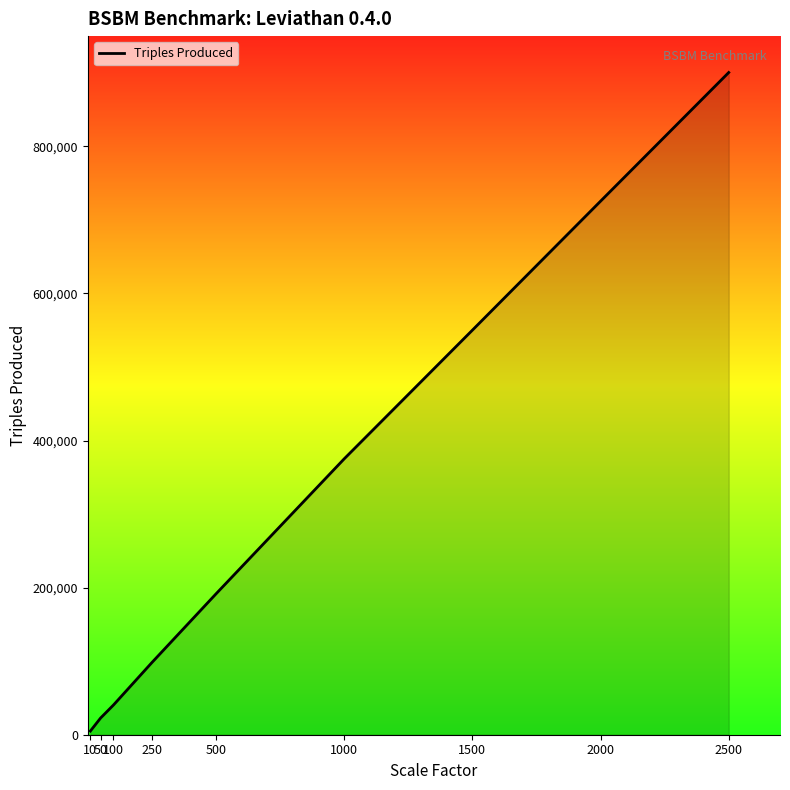

List the labels in order of value, smallest first.

10, 50, 100, 250, 500, 1000, 1500, 2000, 2500